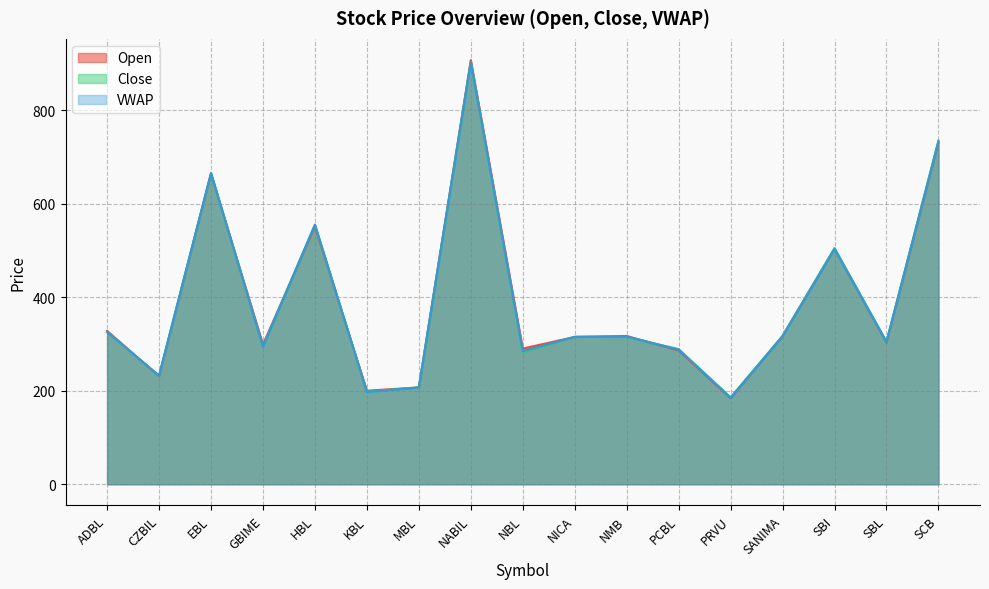

What is the difference between the maximum and minimum values in the Open series?

723.0